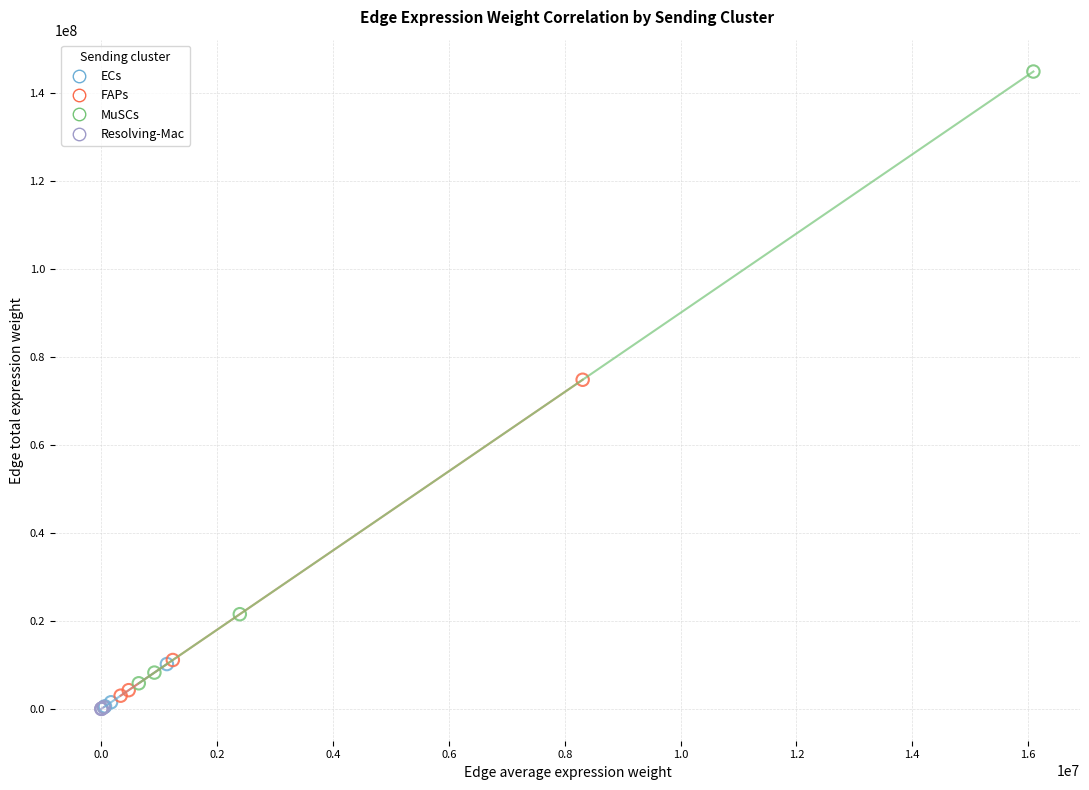

Which series reaches the maximum Y coordinate?

MuSCs